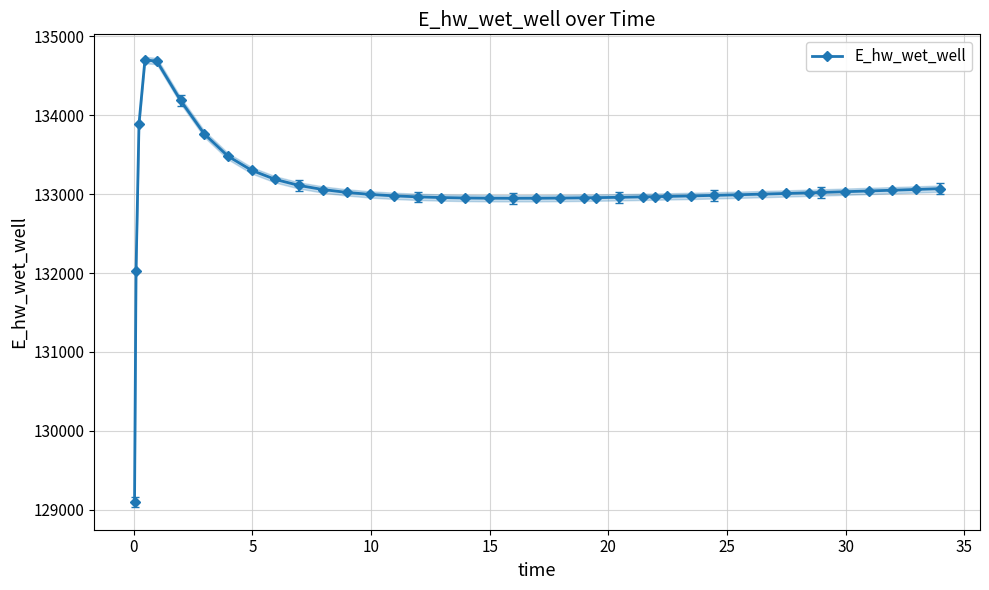

What is the value of the E_hw_wet_well point at the 16th from the left?

132965.2